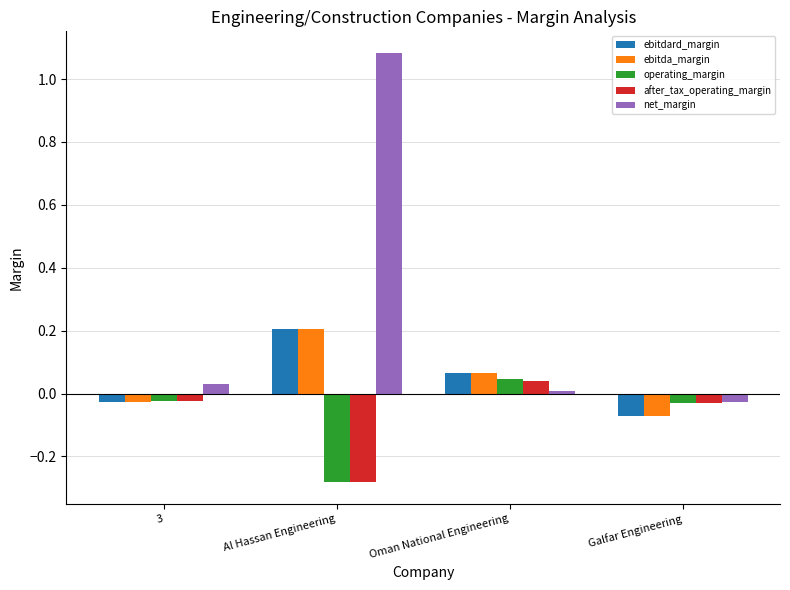

What is the difference between the highest and lowest values at Al Hassan Engineering?

1.4